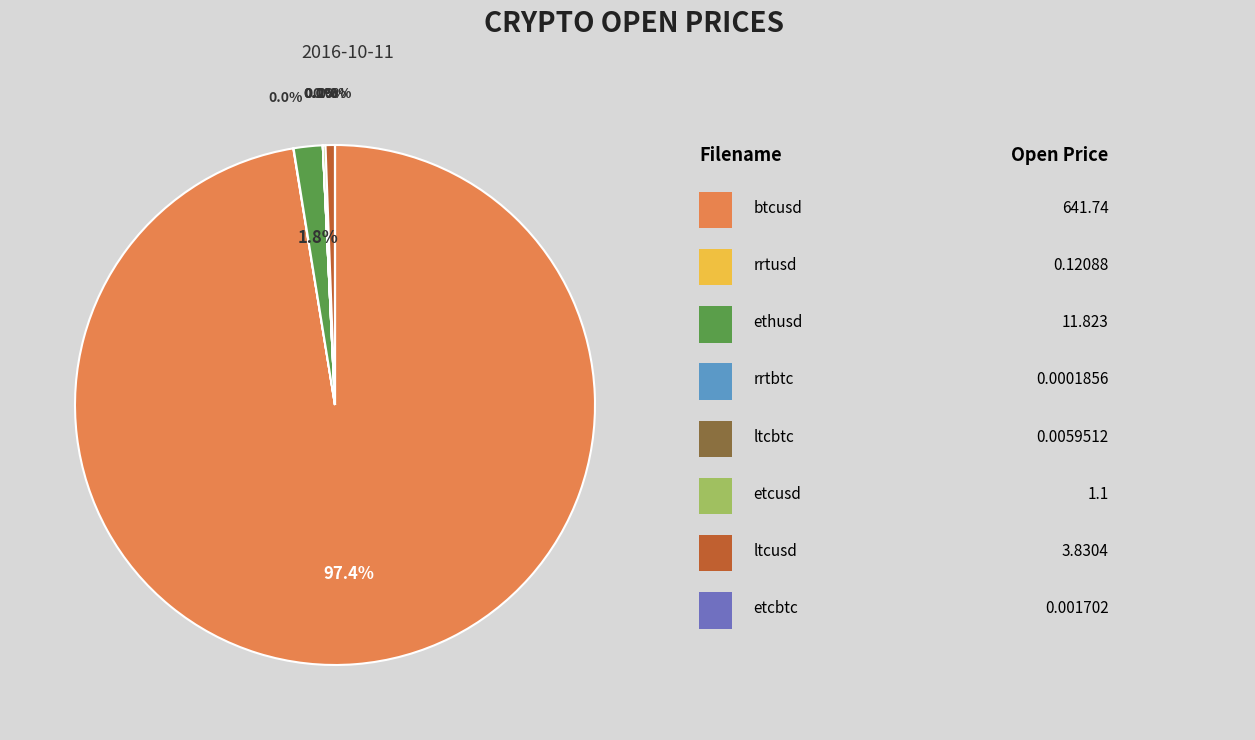

Is there any slice that represents more than half of the pie?

Yes